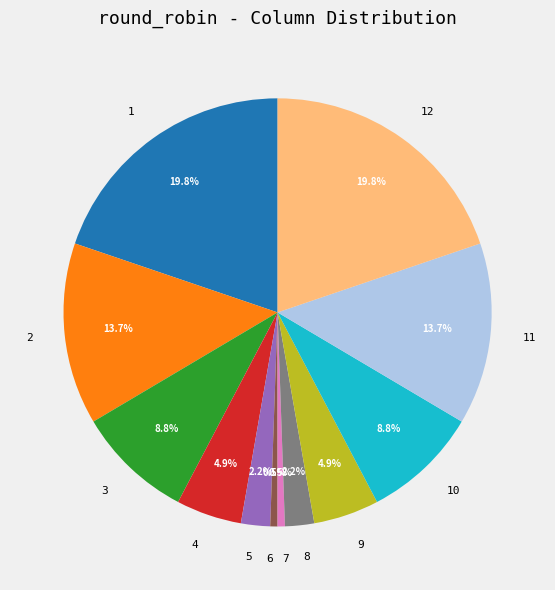

Does 11 account for over 50% of the chart?

No